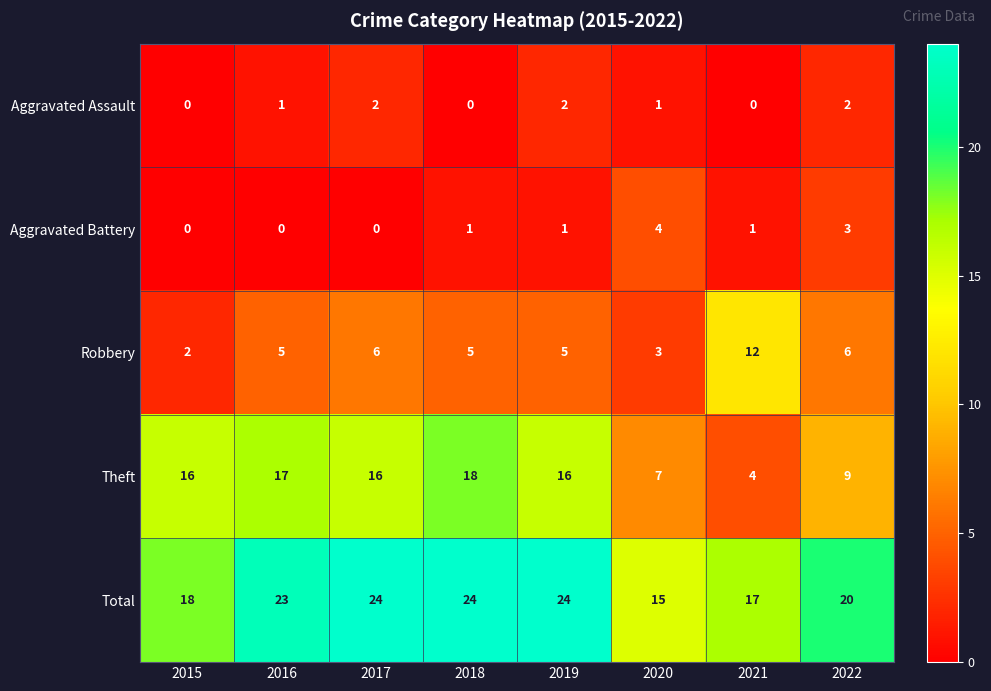

Is the value of Theft at 2016 greater than the value of Aggravated Battery at 2020?

Yes